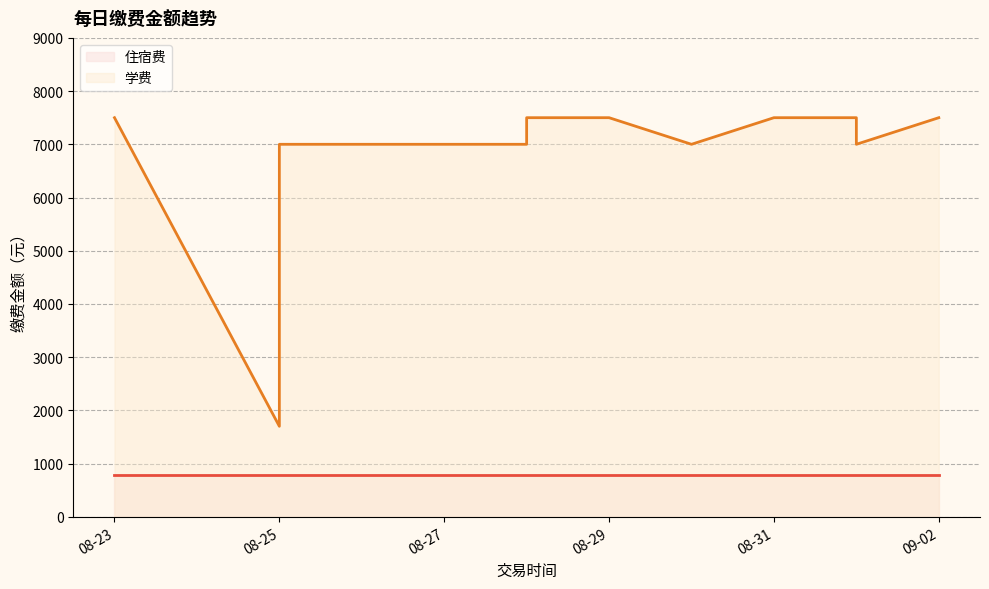

Which has a higher value, 08-23 or 08-31?

08-23